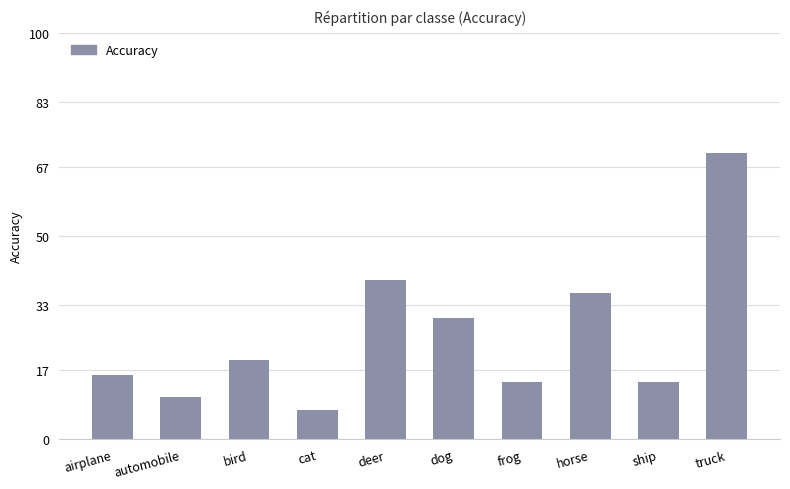

How many bars are there in total?

10